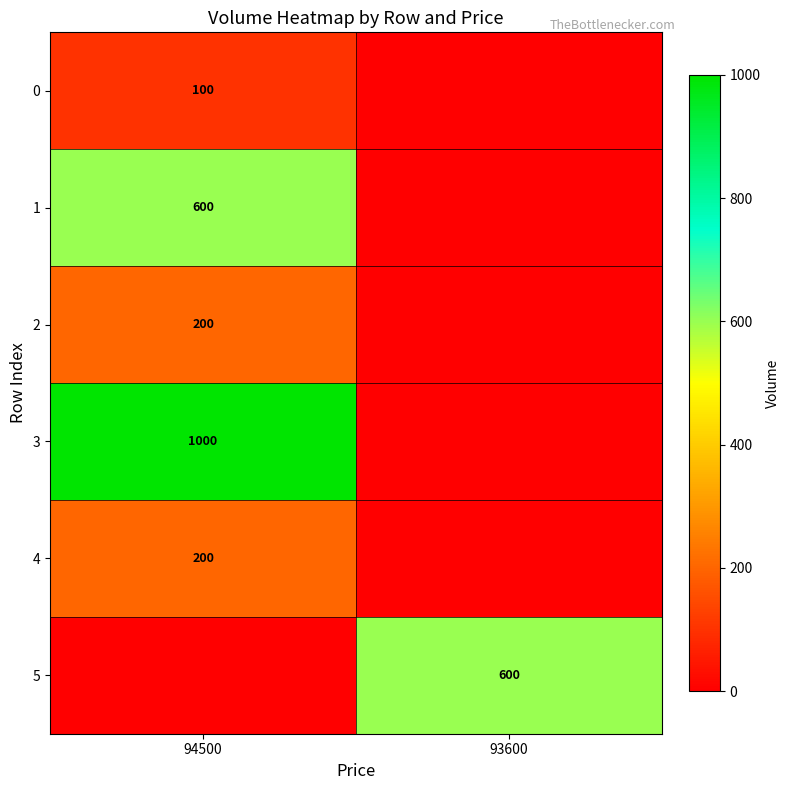

The 2 series shows 326 at 94500. True or false?

False